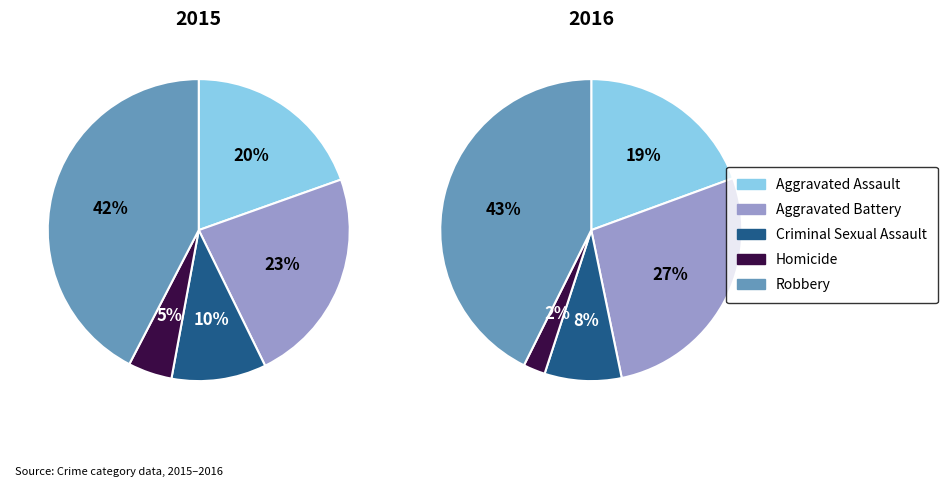

Which slice is the smallest?

Homicide